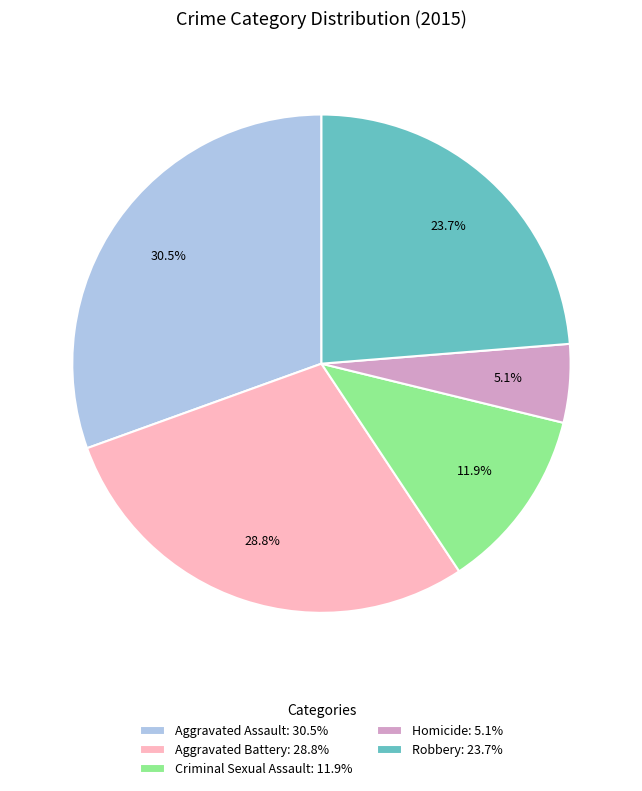

To the nearest percent, what is the average slice percentage?

20%